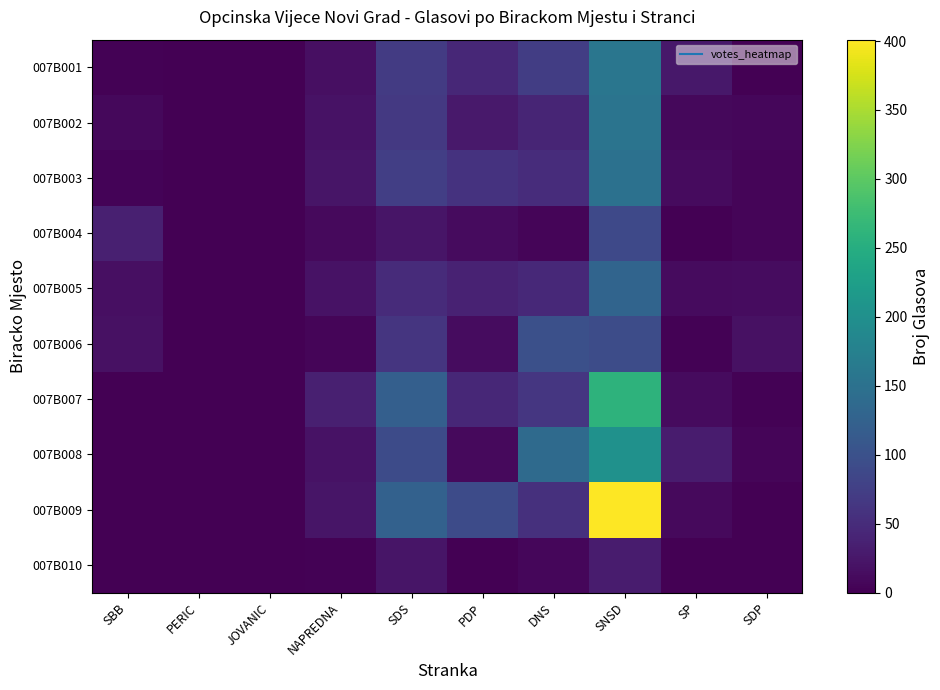

What is the total value across all series at DNS?

580